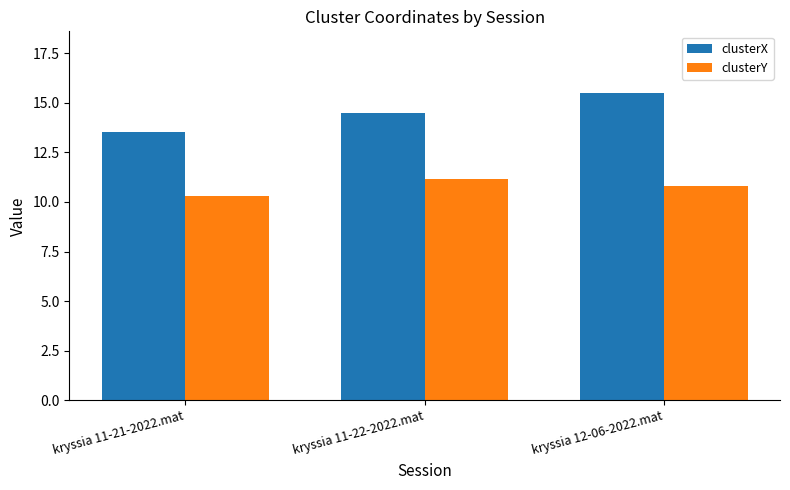

Reading right to left, extract all data points from this chart.

clusterX: 15.5	14.5	13.5
clusterY: 10.8	11.2	10.3